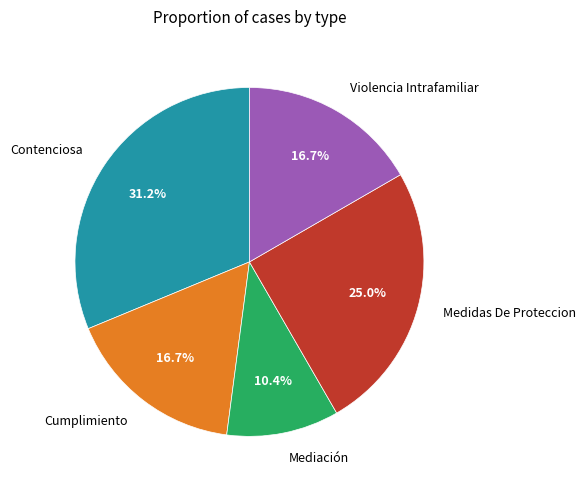

Which slice is the smallest?

Mediación